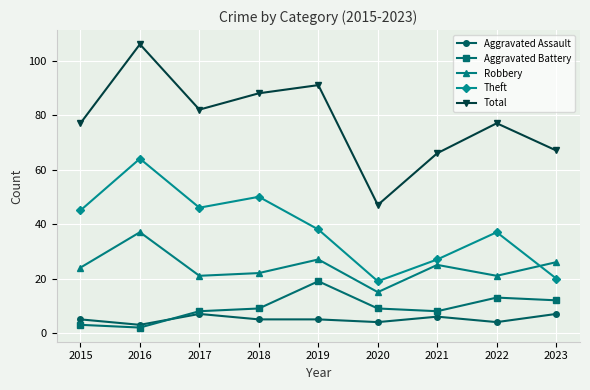

Which category has the lowest value in the Total series?

2020